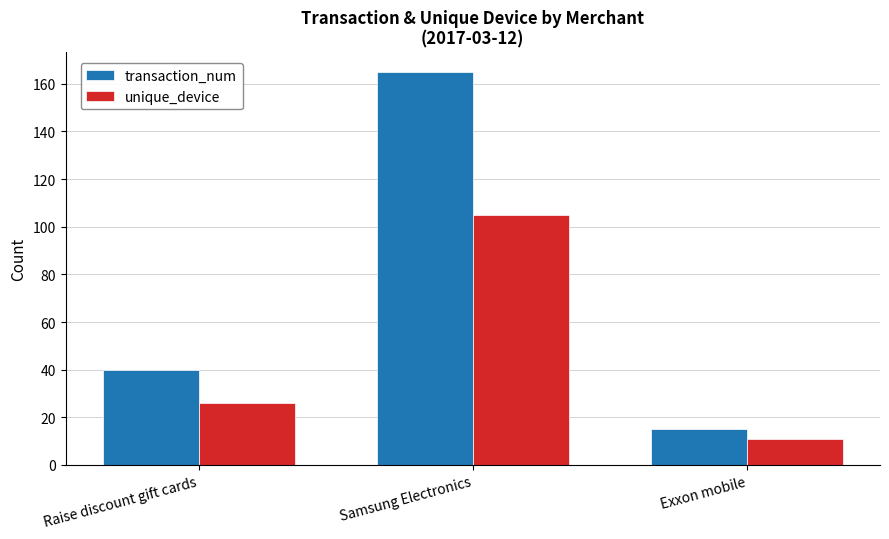

How many categories are shown in the chart?

3